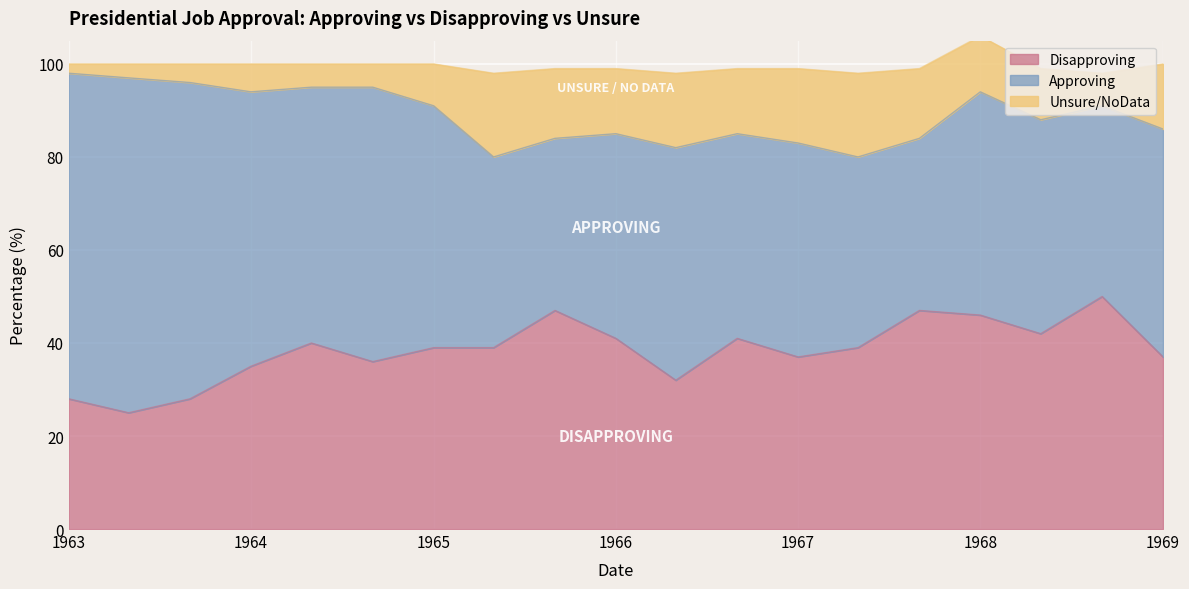

Is it true that Disapproving equals 44 at 1963-09-01?

False